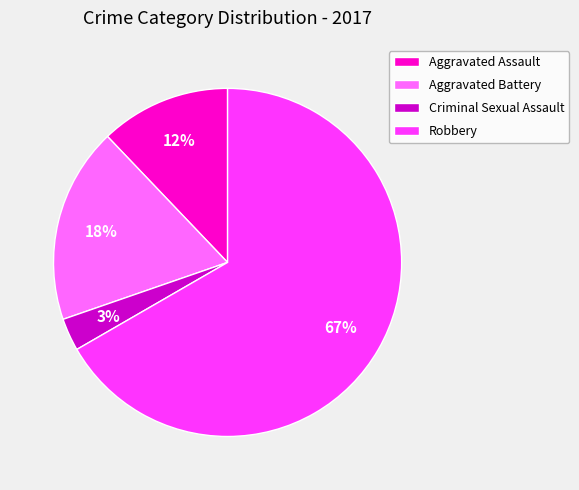

True or false: Aggravated Assault accounts for 1% of the total.

False